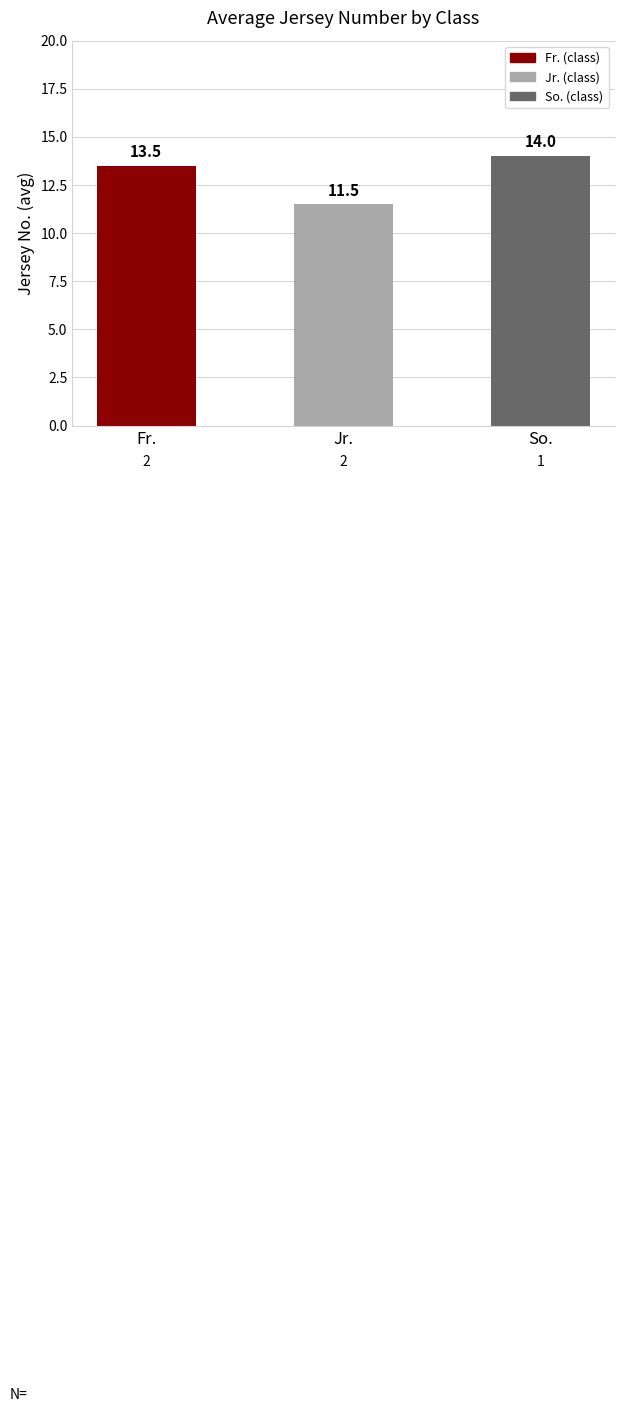

List the labels in order of value, smallest first.

Jr., Fr., So.